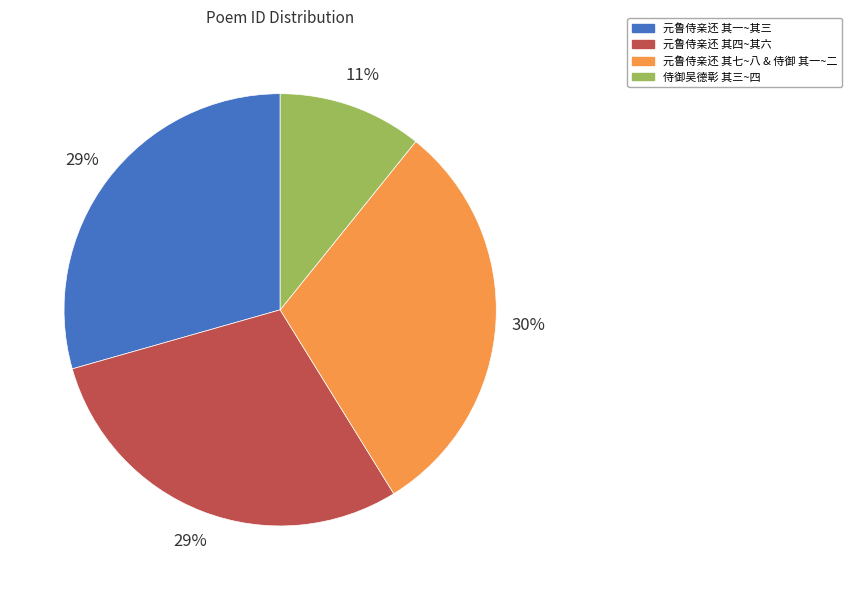

To the nearest percent, what is the average slice percentage?

25%